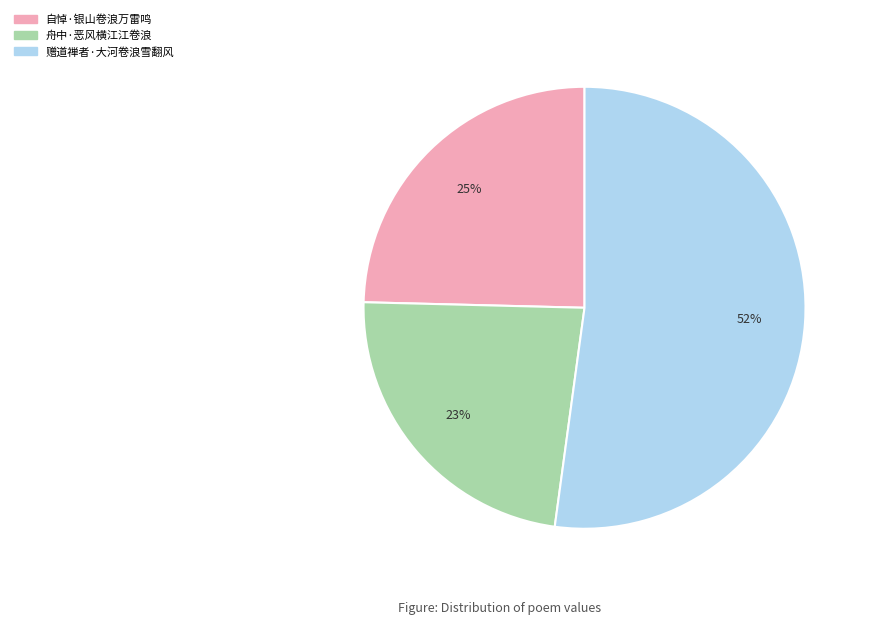

What is the smallest slice in the pie chart?

舟中·恶风横江江卷浪